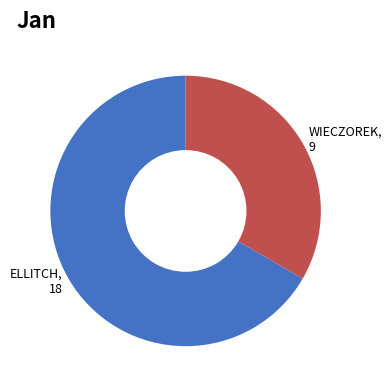

How many slices are in this pie chart?

2